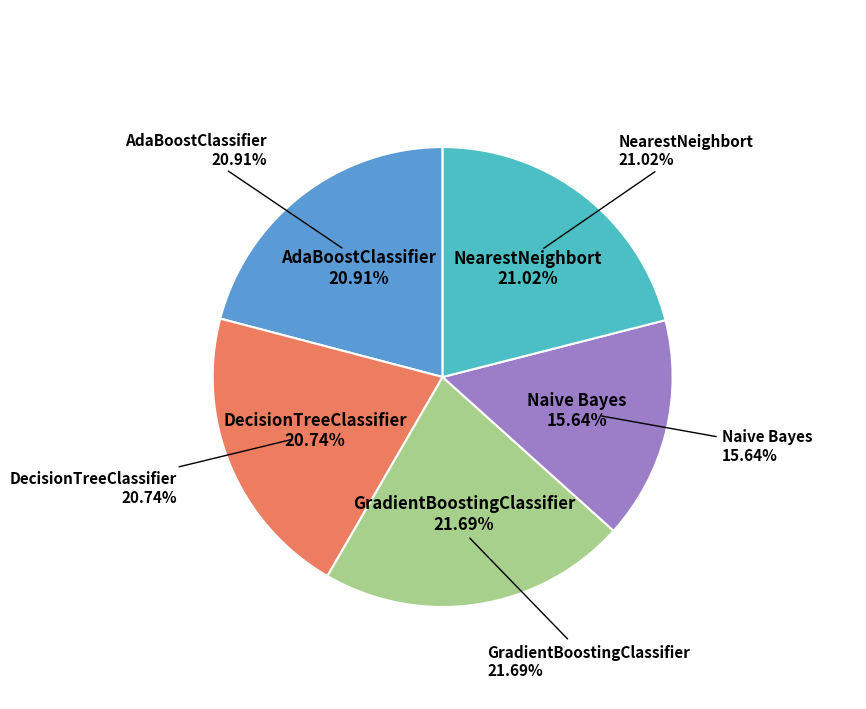

To the nearest percent, what portion does NearestNeighbort represent?

21%